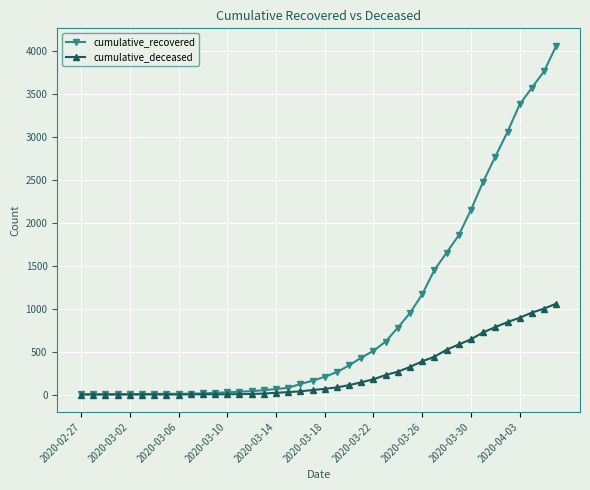

What is the maximum value for cumulative_deceased?

1057